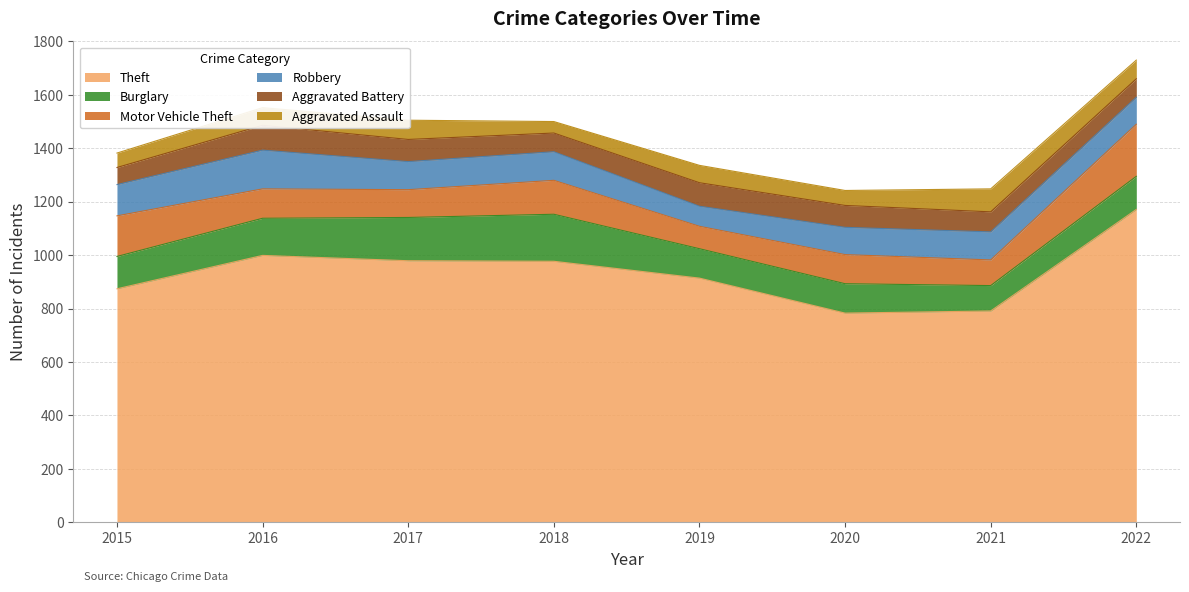

What is the maximum value for Burglary?

176